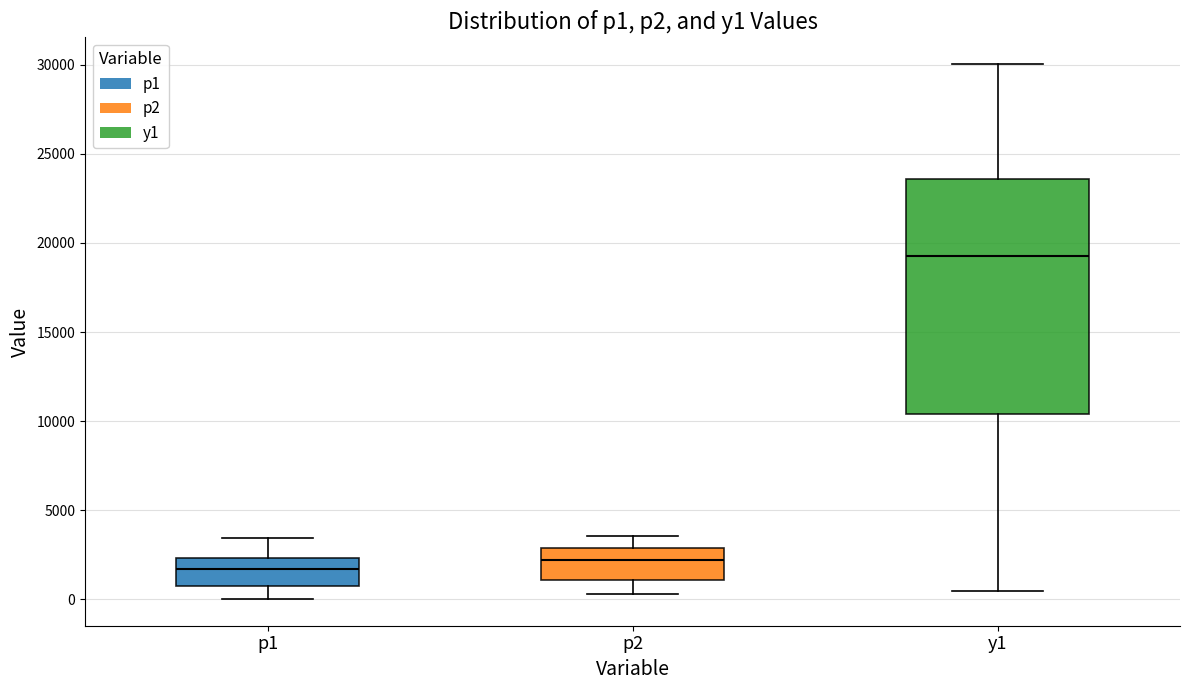

Reading left to right, transcribe this box plot: for each box, give where its median line is, the range the box spans, and where its two whiskers end, as read against the y-axis. The values are not printed on the chart, so give them approximately, as read against the axis.

p1: median 1500, box 500 to 2500, whiskers 0 to 3500
p2: median 2000, box 1000 to 3000, whiskers 500 to 3500
y1: median 19500, box 10500 to 23500, whiskers 500 to 30000